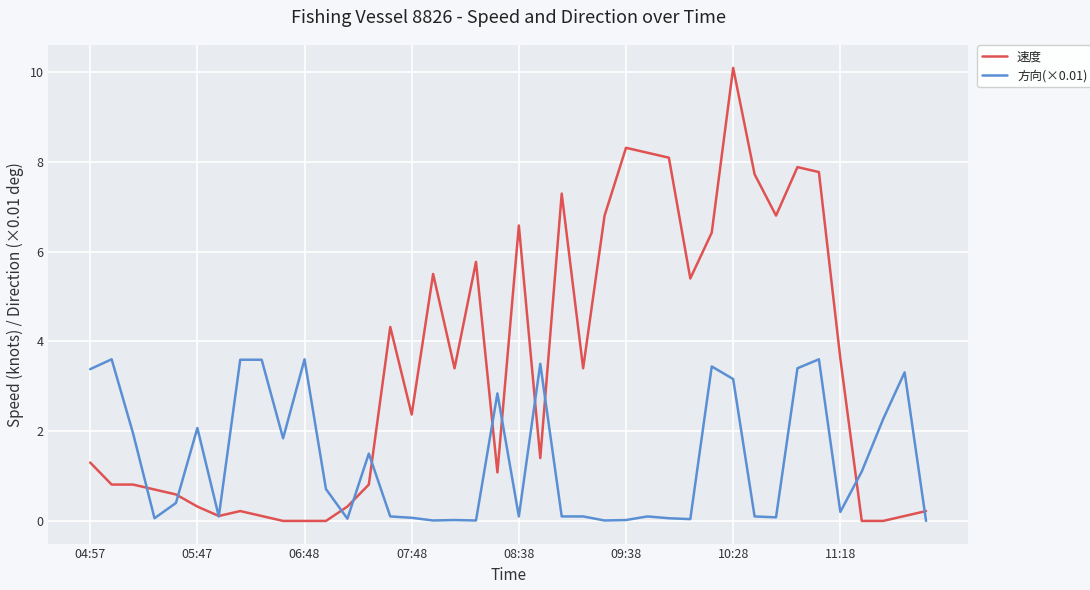

Which series has the widest spread of values?

速度